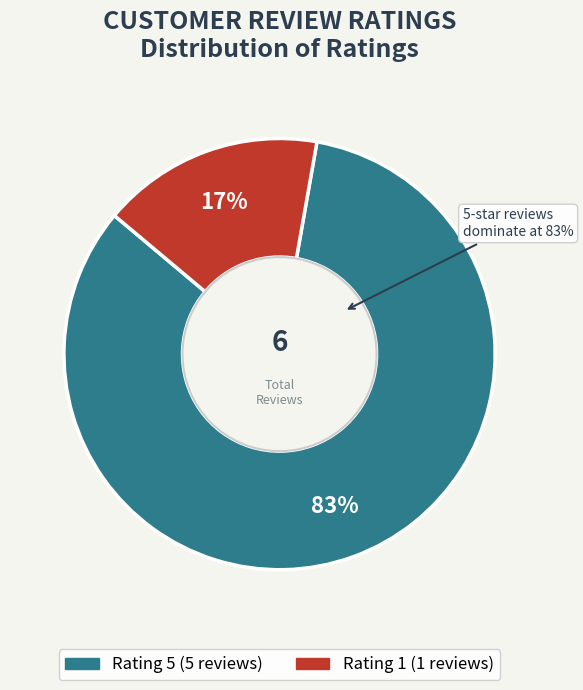

Which slice represents more than half of the pie?

Rating 5